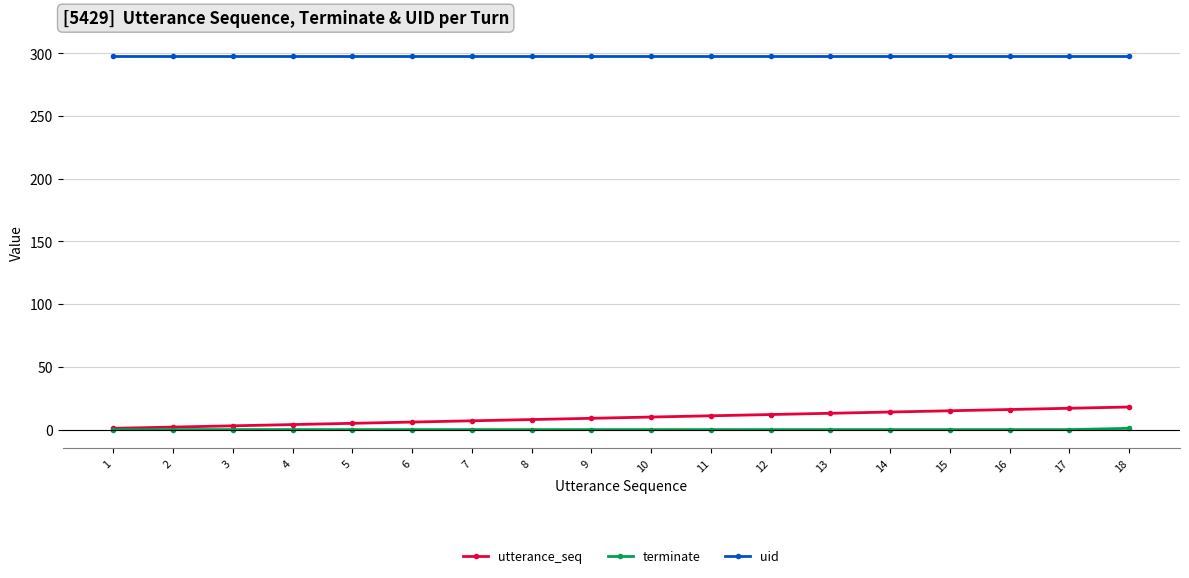

Rank the series by their maximum value, from lowest to highest.

terminate, utterance_seq, uid